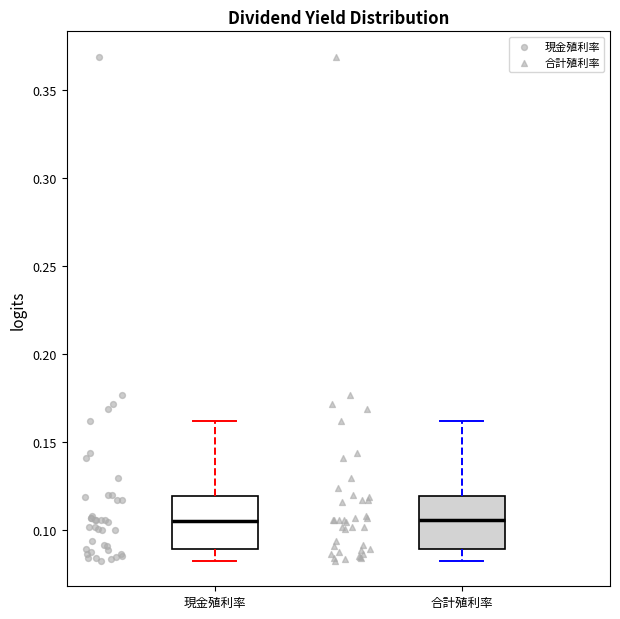

Where is the lower edge of the box for 合計殖利率 on the y-axis? The values are not printed on the chart, so give them approximately, as read against the axis.

0.090